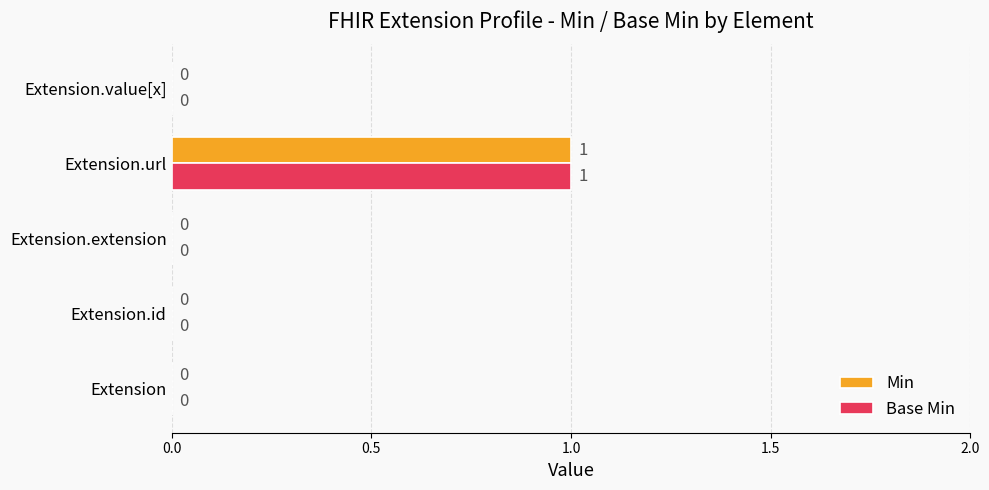

How many data points does each series have?

5